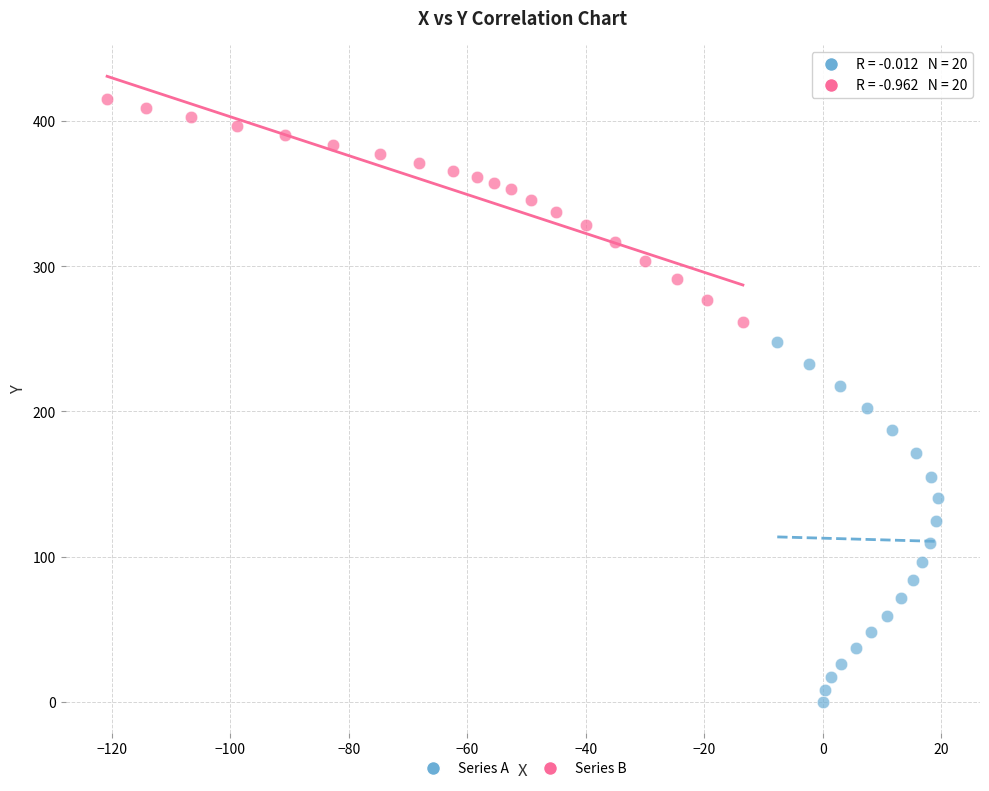

What are all the series names shown in the legend?

Series A, Series B